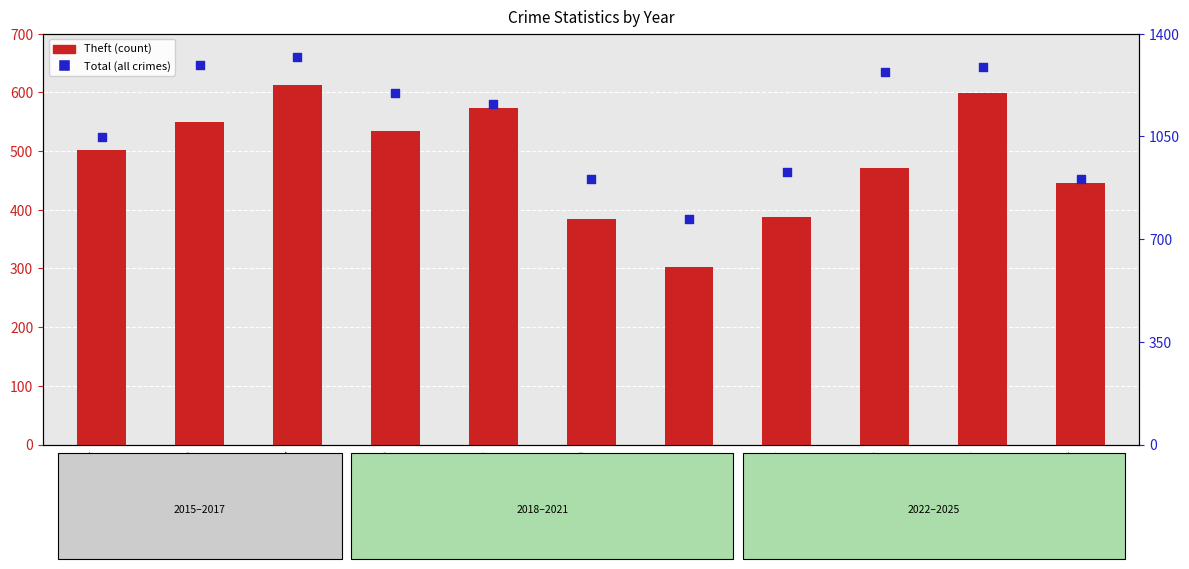

Which series reaches the maximum Y coordinate?

Total